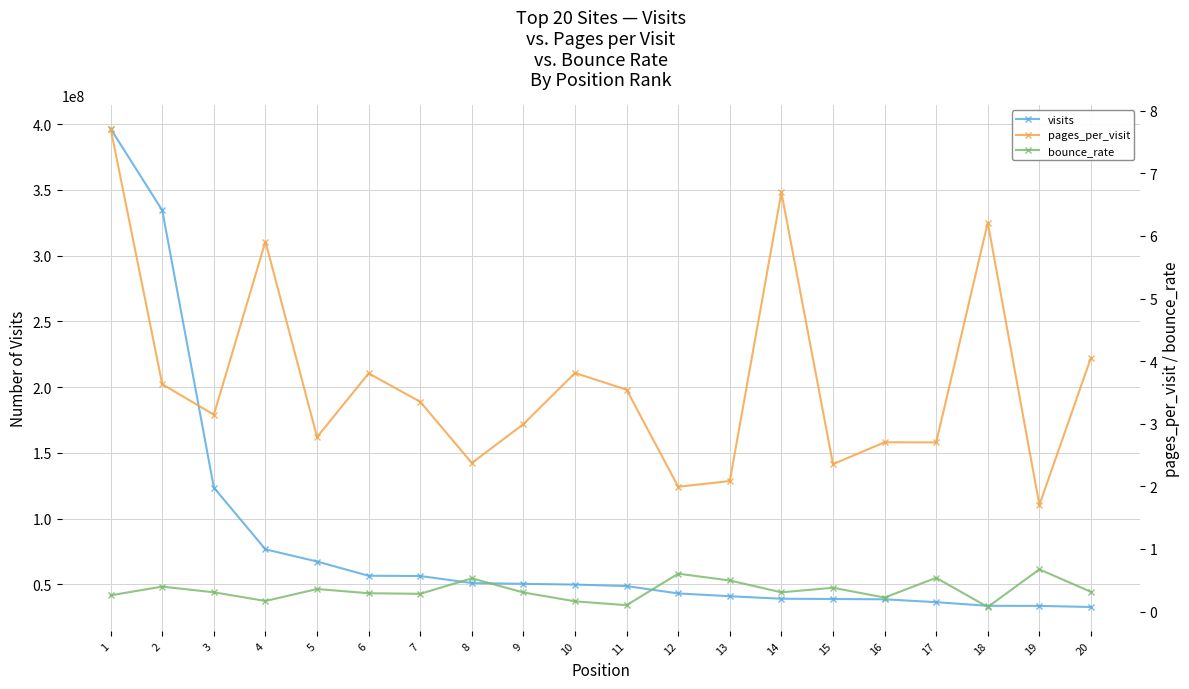

Is the value of visits at 6 greater than the value of pages_per_visit at 15?

Yes